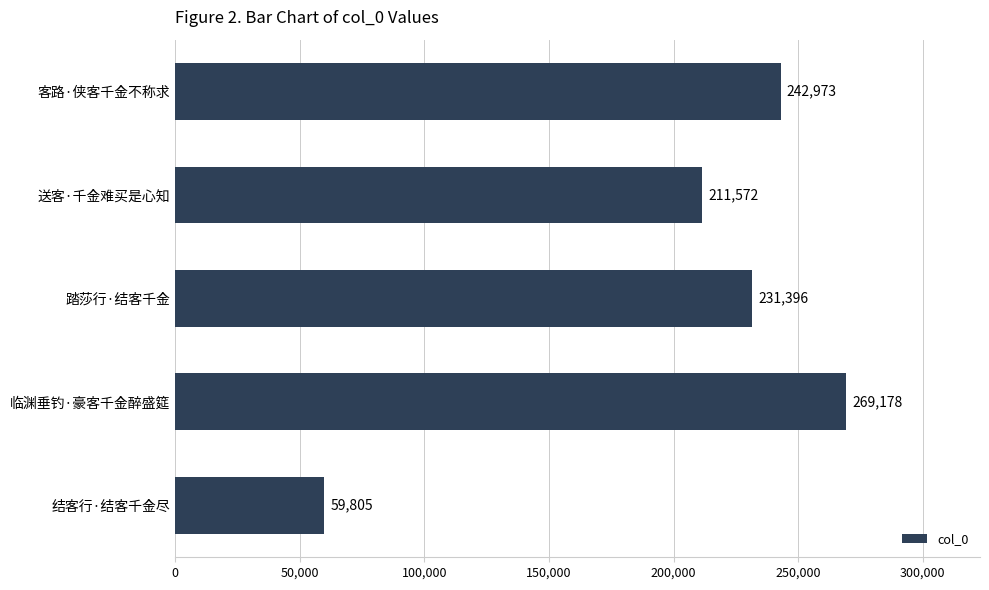

The chart shows a value of 211572 at 送客·千金难买是心知. True or false?

True